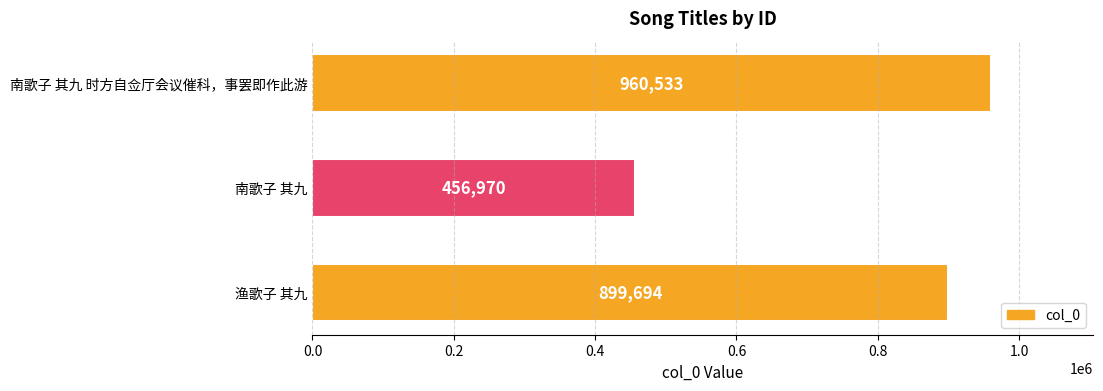

What is the sum of the values at 南歌子 其九 and 南歌子 其九 时方自佥厅会议催科，事罢即作此游?

1417503